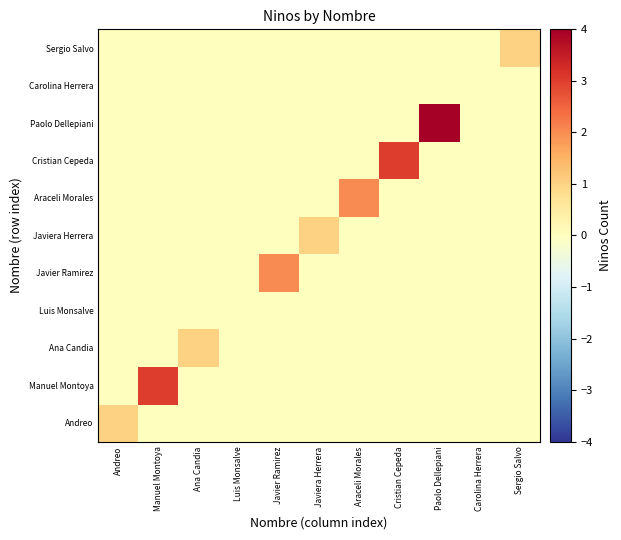

Reading right to left, transcribe all the data shown in this chart.

Andreo: Sergio Salvo=0	Carolina Herrera=0	Paolo Dellepiani=0	Cristian Cepeda=0	Araceli Morales=0	Javiera Herrera=0	Javier Ramirez=0	Luis Monsalve=0	Ana Candia=0	Manuel Montoya=0	Andreo=1
Manuel Montoya: Sergio Salvo=0	Carolina Herrera=0	Paolo Dellepiani=0	Cristian Cepeda=0	Araceli Morales=0	Javiera Herrera=0	Javier Ramirez=0	Luis Monsalve=0	Ana Candia=0	Manuel Montoya=3	Andreo=0
Ana Candia: Sergio Salvo=0	Carolina Herrera=0	Paolo Dellepiani=0	Cristian Cepeda=0	Araceli Morales=0	Javiera Herrera=0	Javier Ramirez=0	Luis Monsalve=0	Ana Candia=1	Manuel Montoya=0	Andreo=0
Luis Monsalve: Sergio Salvo=0	Carolina Herrera=0	Paolo Dellepiani=0	Cristian Cepeda=0	Araceli Morales=0	Javiera Herrera=0	Javier Ramirez=0	Luis Monsalve=0	Ana Candia=0	Manuel Montoya=0	Andreo=0
Javier Ramirez: Sergio Salvo=0	Carolina Herrera=0	Paolo Dellepiani=0	Cristian Cepeda=0	Araceli Morales=0	Javiera Herrera=0	Javier Ramirez=2	Luis Monsalve=0	Ana Candia=0	Manuel Montoya=0	Andreo=0
Javiera Herrera: Sergio Salvo=0	Carolina Herrera=0	Paolo Dellepiani=0	Cristian Cepeda=0	Araceli Morales=0	Javiera Herrera=1	Javier Ramirez=0	Luis Monsalve=0	Ana Candia=0	Manuel Montoya=0	Andreo=0
Araceli Morales: Sergio Salvo=0	Carolina Herrera=0	Paolo Dellepiani=0	Cristian Cepeda=0	Araceli Morales=2	Javiera Herrera=0	Javier Ramirez=0	Luis Monsalve=0	Ana Candia=0	Manuel Montoya=0	Andreo=0
Cristian Cepeda: Sergio Salvo=0	Carolina Herrera=0	Paolo Dellepiani=0	Cristian Cepeda=3	Araceli Morales=0	Javiera Herrera=0	Javier Ramirez=0	Luis Monsalve=0	Ana Candia=0	Manuel Montoya=0	Andreo=0
Paolo Dellepiani: Sergio Salvo=0	Carolina Herrera=0	Paolo Dellepiani=4	Cristian Cepeda=0	Araceli Morales=0	Javiera Herrera=0	Javier Ramirez=0	Luis Monsalve=0	Ana Candia=0	Manuel Montoya=0	Andreo=0
Carolina Herrera: Sergio Salvo=0	Carolina Herrera=0	Paolo Dellepiani=0	Cristian Cepeda=0	Araceli Morales=0	Javiera Herrera=0	Javier Ramirez=0	Luis Monsalve=0	Ana Candia=0	Manuel Montoya=0	Andreo=0
Sergio Salvo: Sergio Salvo=1	Carolina Herrera=0	Paolo Dellepiani=0	Cristian Cepeda=0	Araceli Morales=0	Javiera Herrera=0	Javier Ramirez=0	Luis Monsalve=0	Ana Candia=0	Manuel Montoya=0	Andreo=0